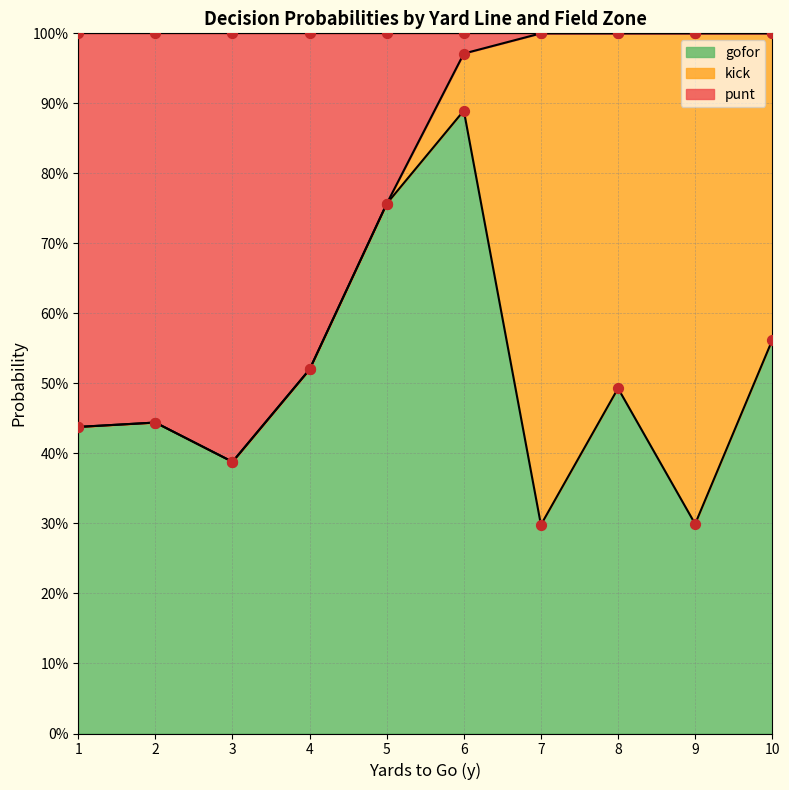

Is the value of kick at 3 greater than the value of gofor at 4?

No